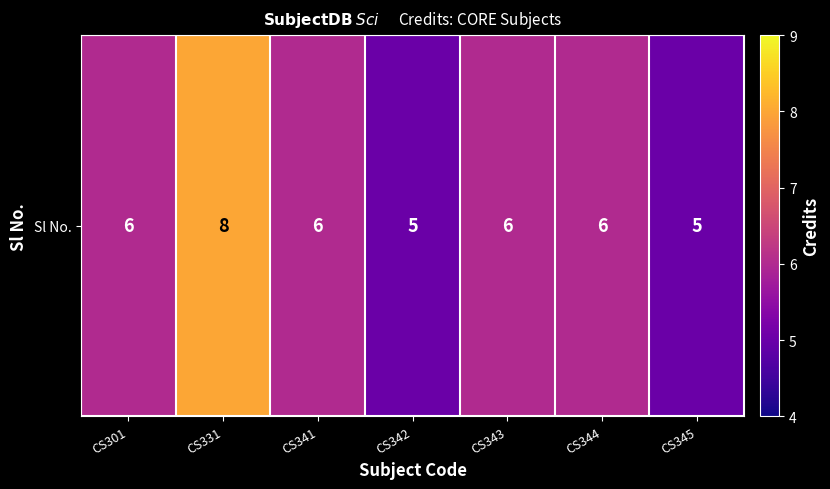

Where is the data nearest to the value 6?

CS301